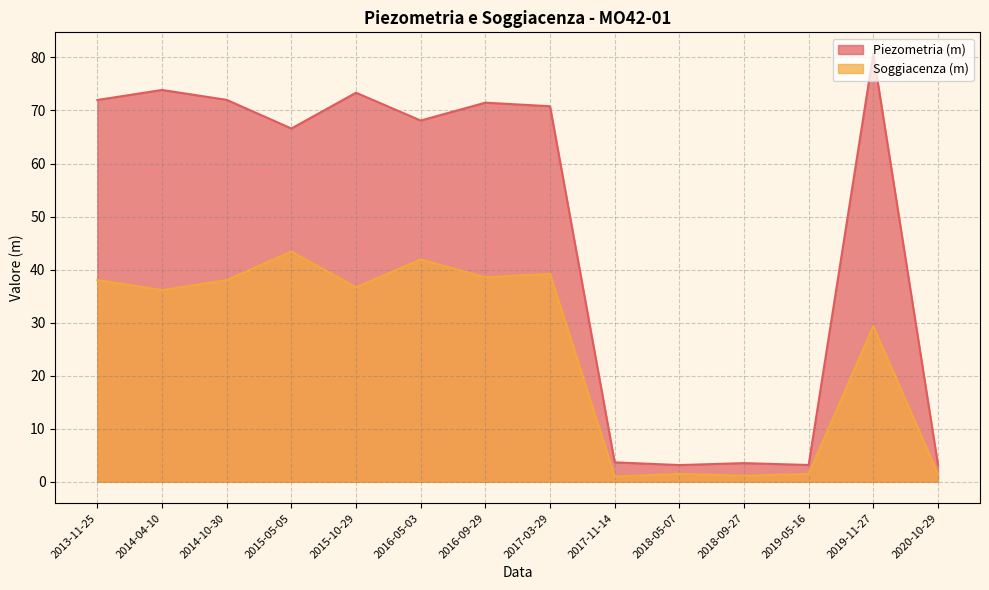

How many data points in Piezometria (m) are above 70?

7